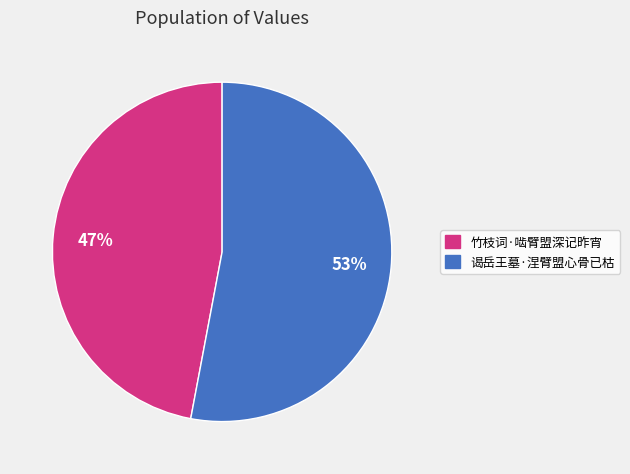

Which slice represents more than half of the pie?

谒岳王墓·涅臂盟心骨已枯